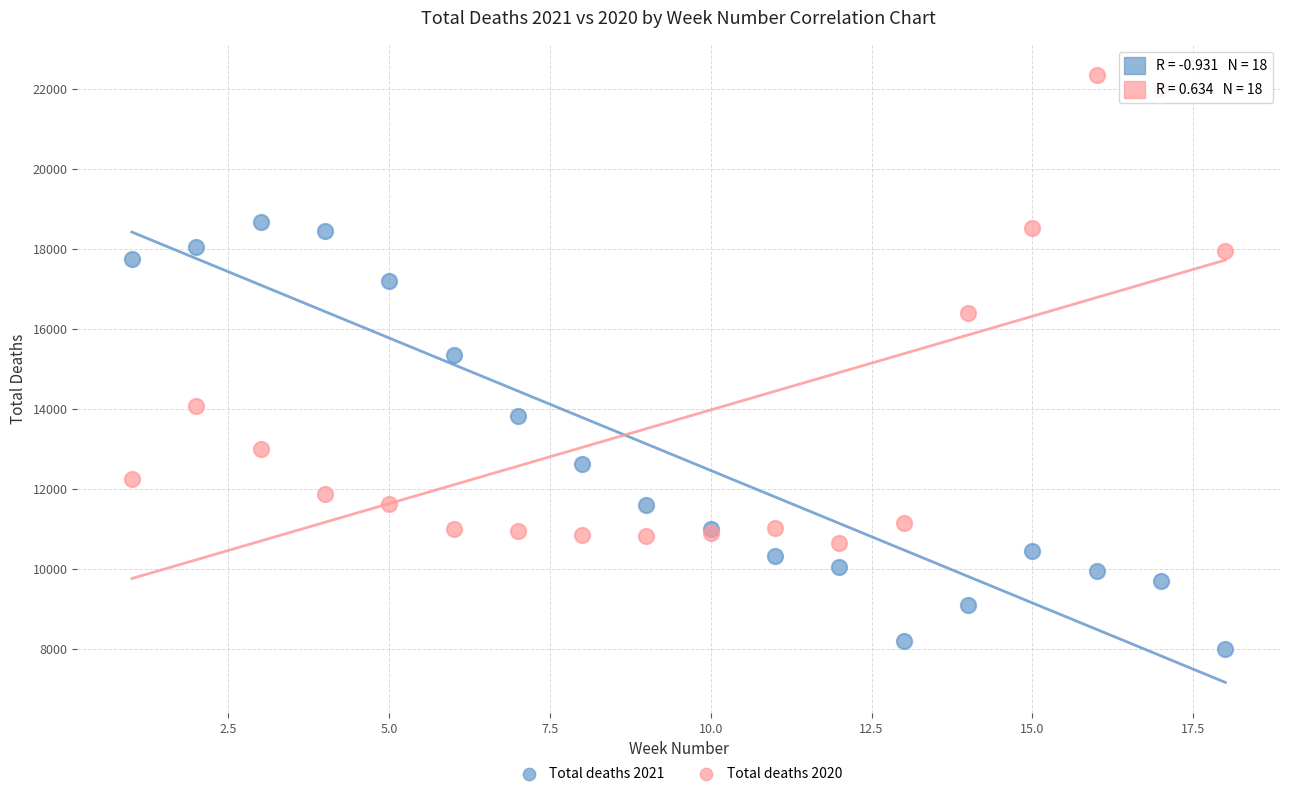

Which series reaches the maximum Y coordinate?

Total deaths 2020